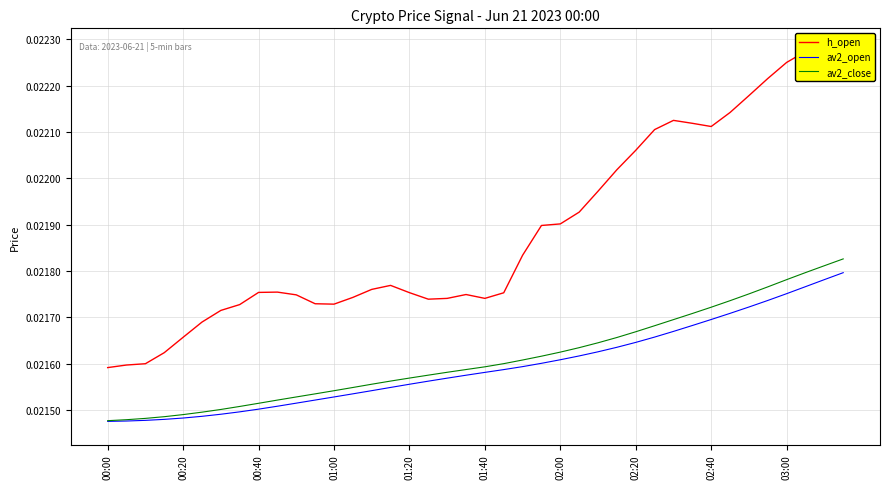

Is this an area chart (filled region under the line)?

No